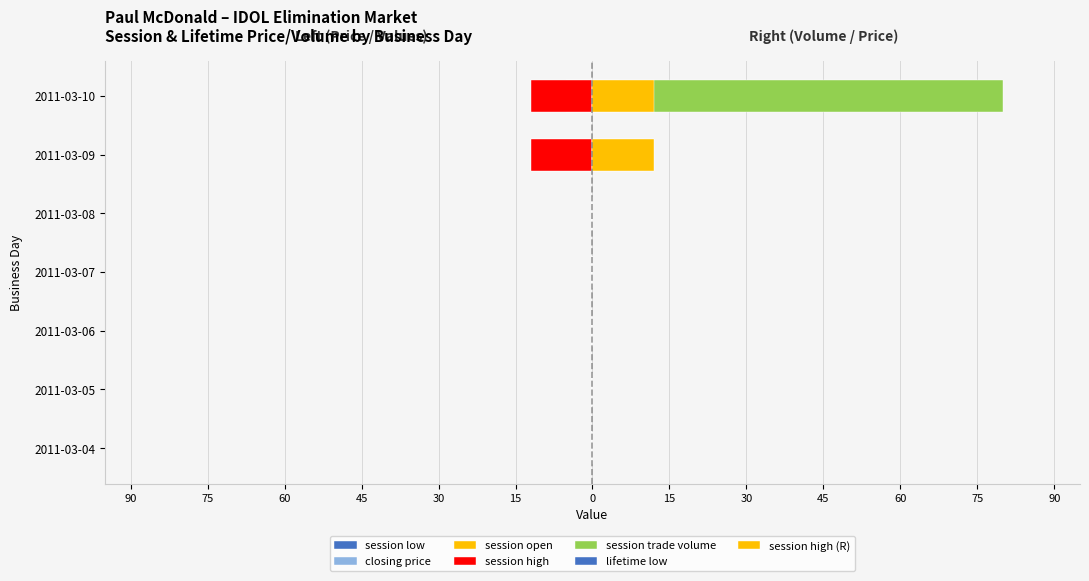

Which series has the largest total across all categories?

session trade volume